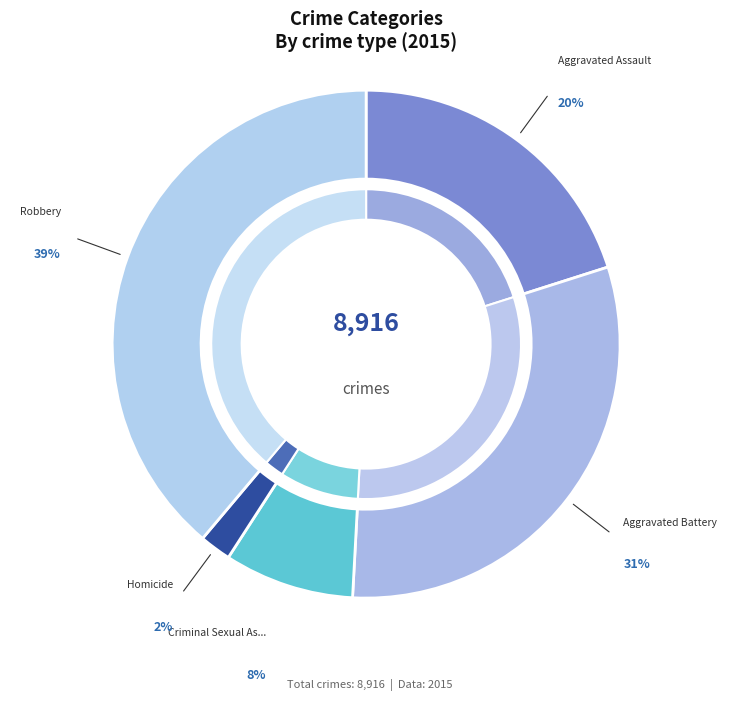

To the nearest percent, what is the difference between the largest and smallest slice percentages?

37%